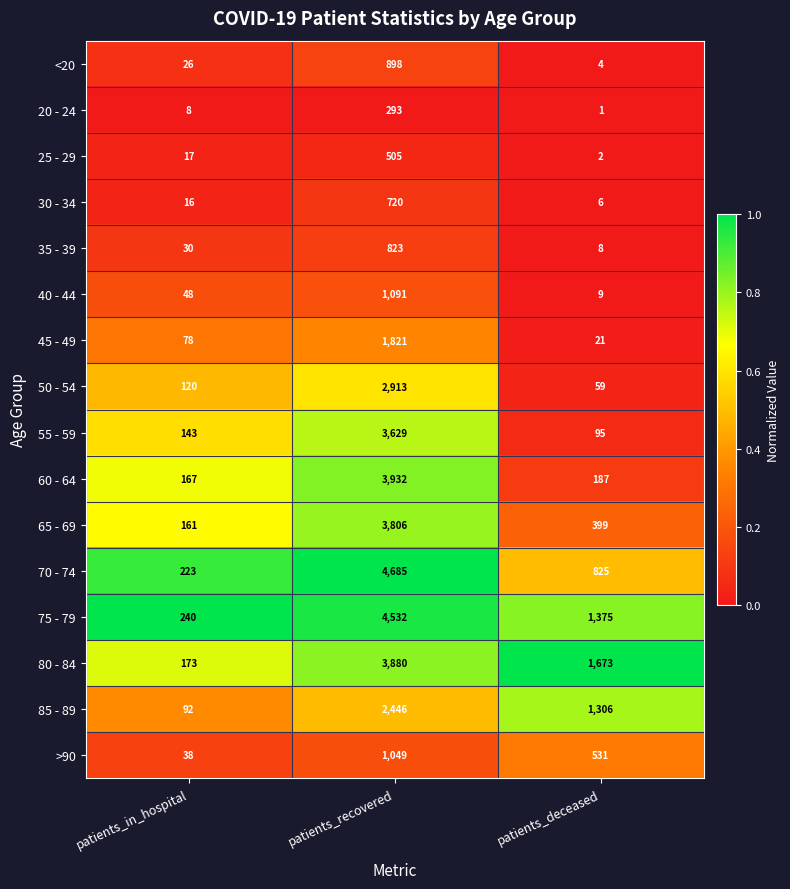

What is the sum of the 40 - 44 values at patients_deceased and patients_recovered?

1100